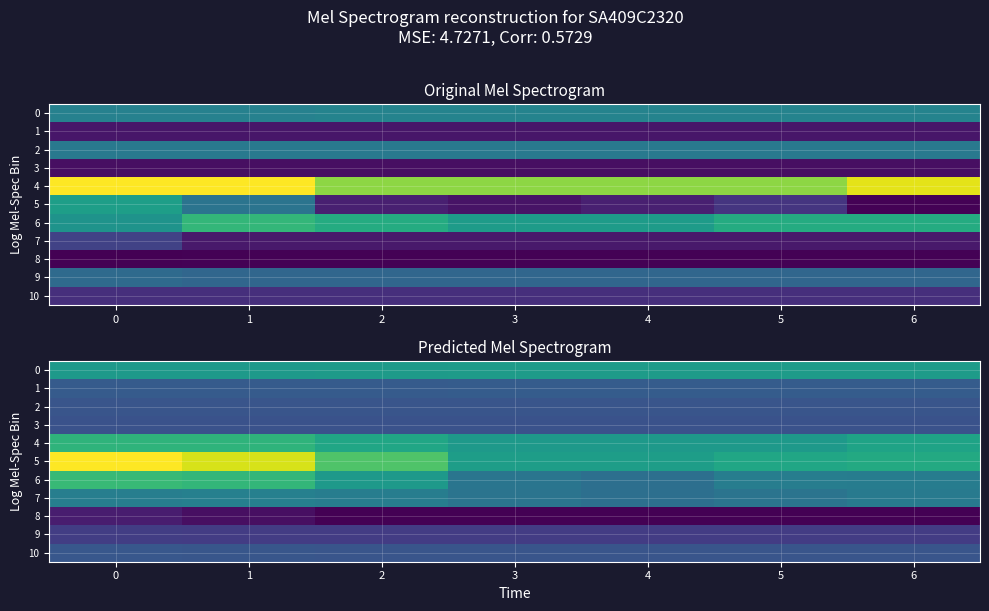

What is the difference between the maximum and minimum values in the 8 series?

9.0